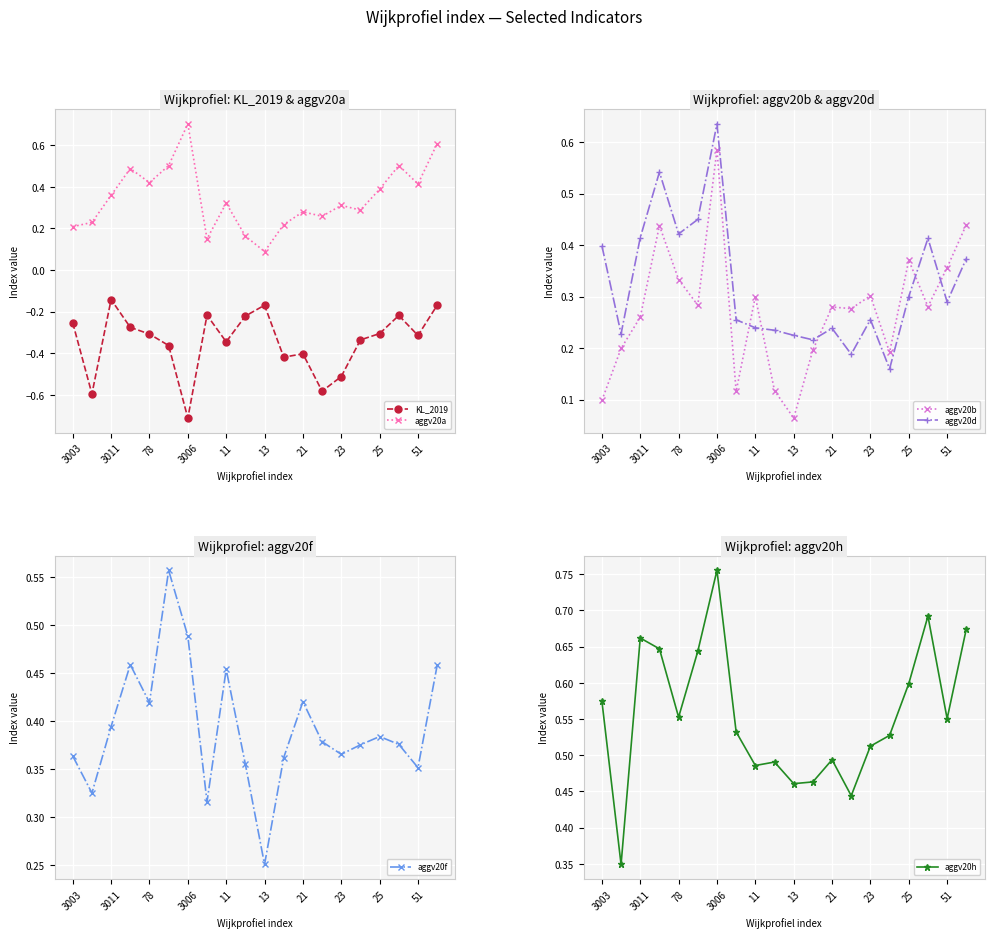

What is the minimum value for KL_2019?

-0.7